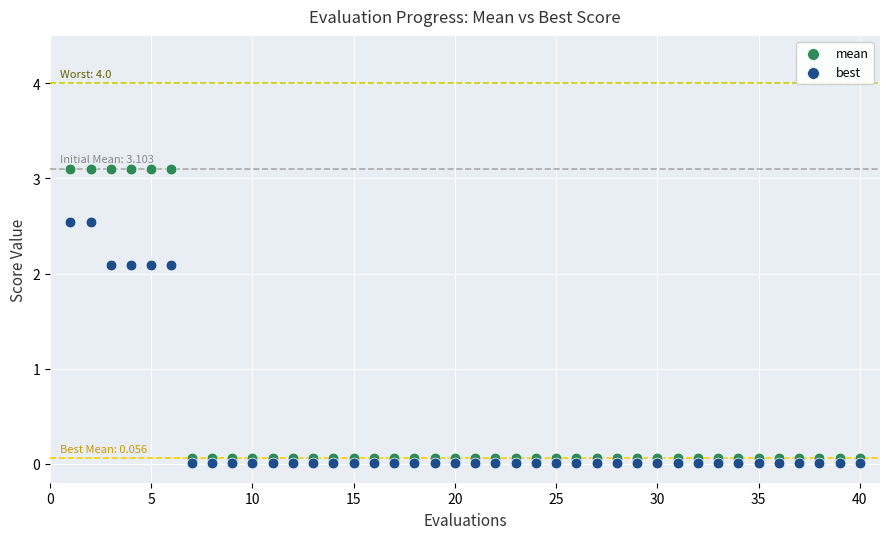

Which series has the largest Y range (max minus min)?

mean